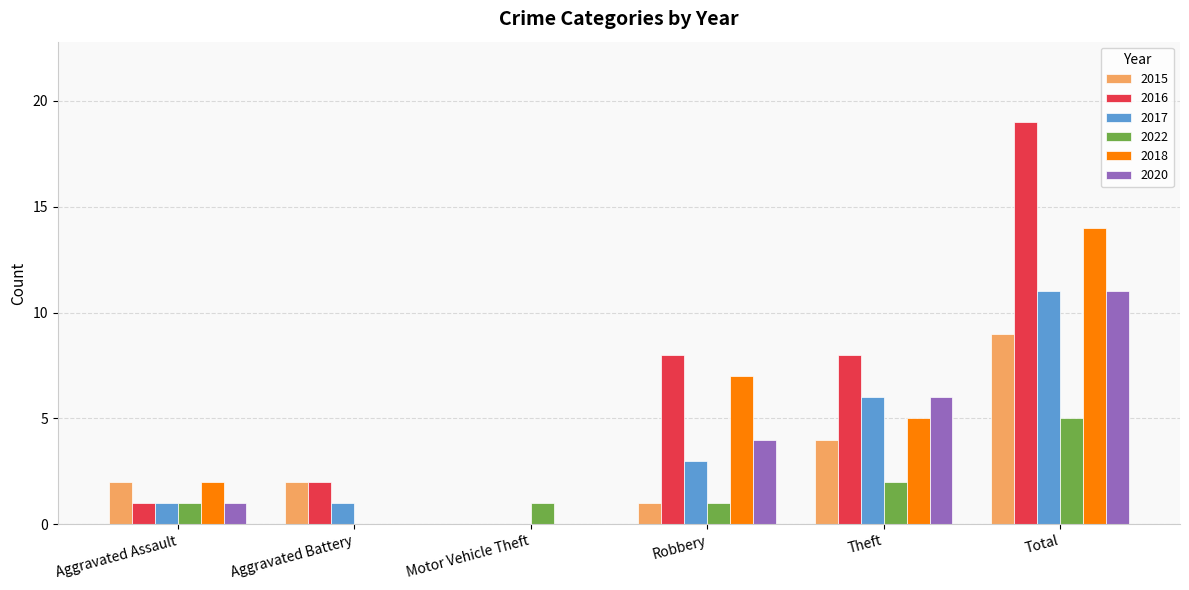

Between Robbery and Total, which series saw the biggest shift?

2016